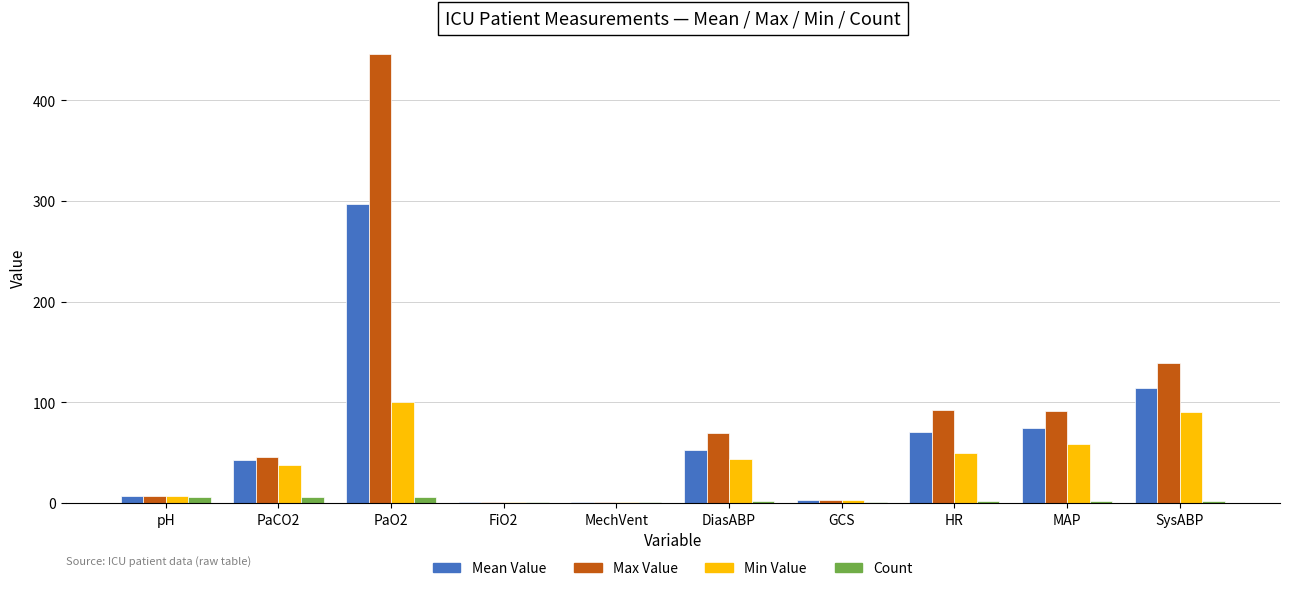

What is the sum of all Count values?

29.0